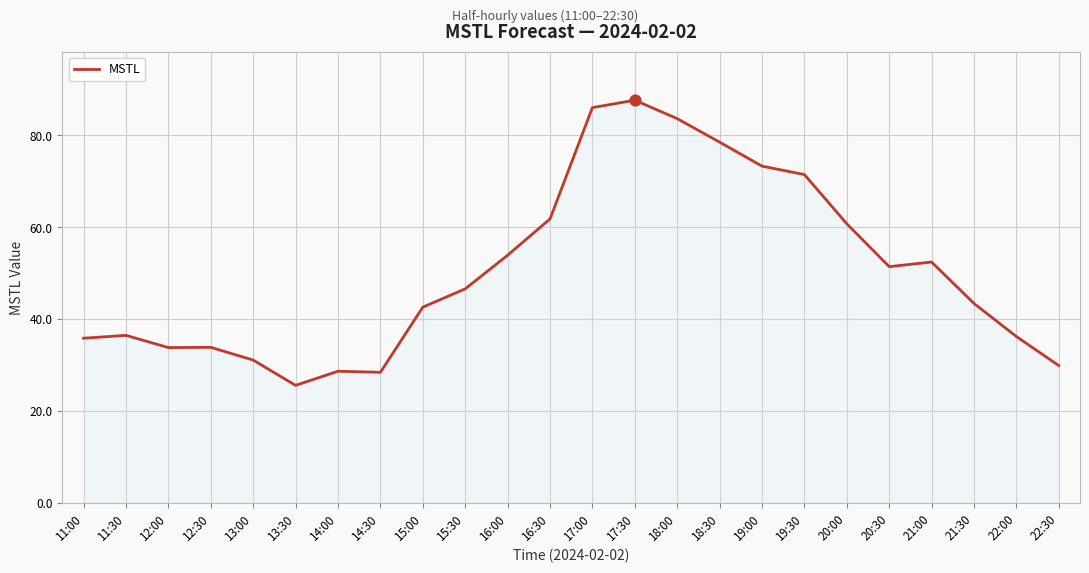

What is the change in value from 17:30 to 20:00?

-26.9